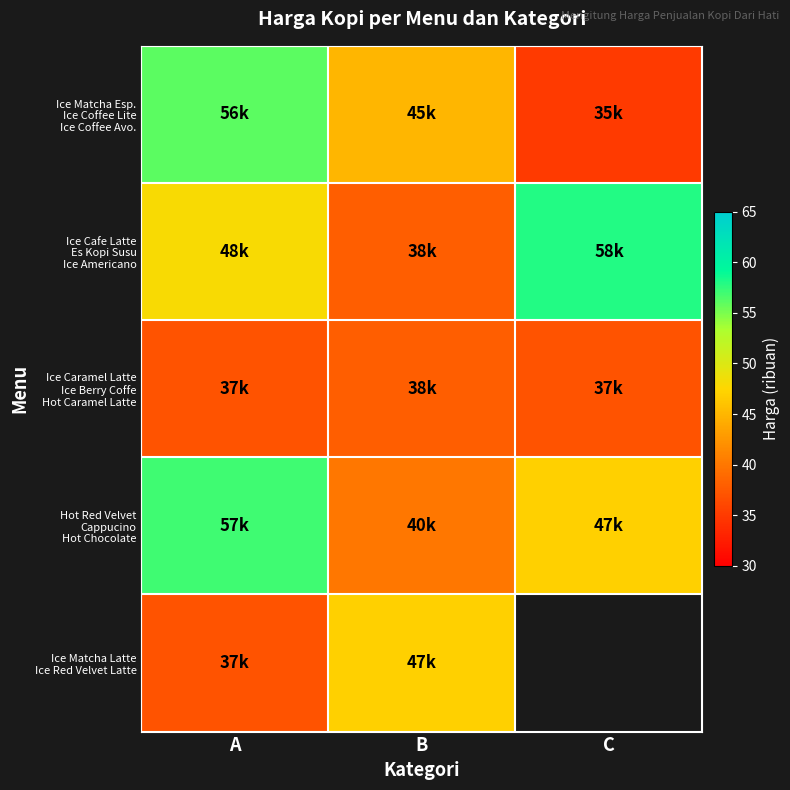

Which has a higher value, B or A?

A